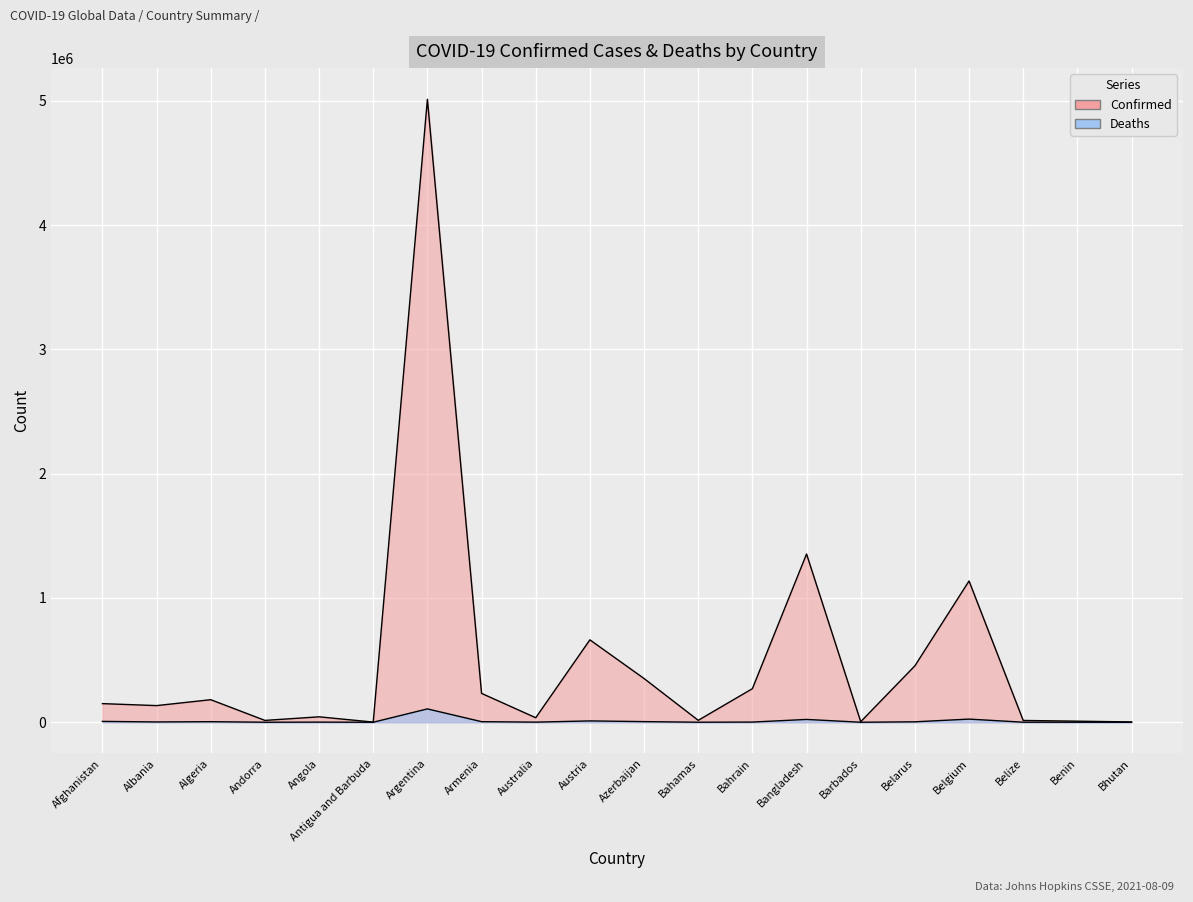

Which series has the largest range (max minus min)?

Confirmed